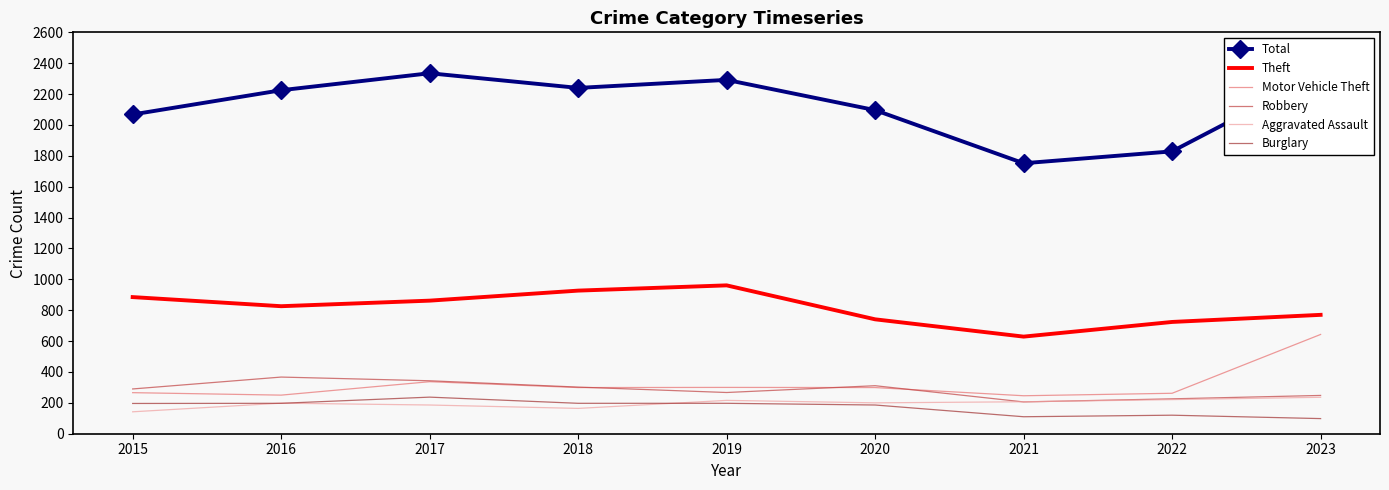

Which series has the largest total across all categories?

Total